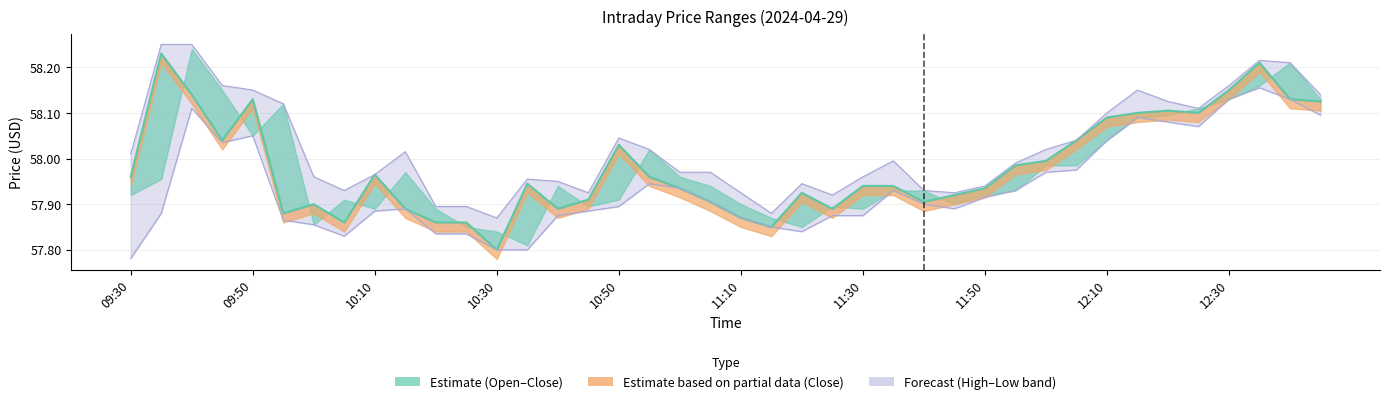

What is the difference between the maximum and minimum values?

0.4